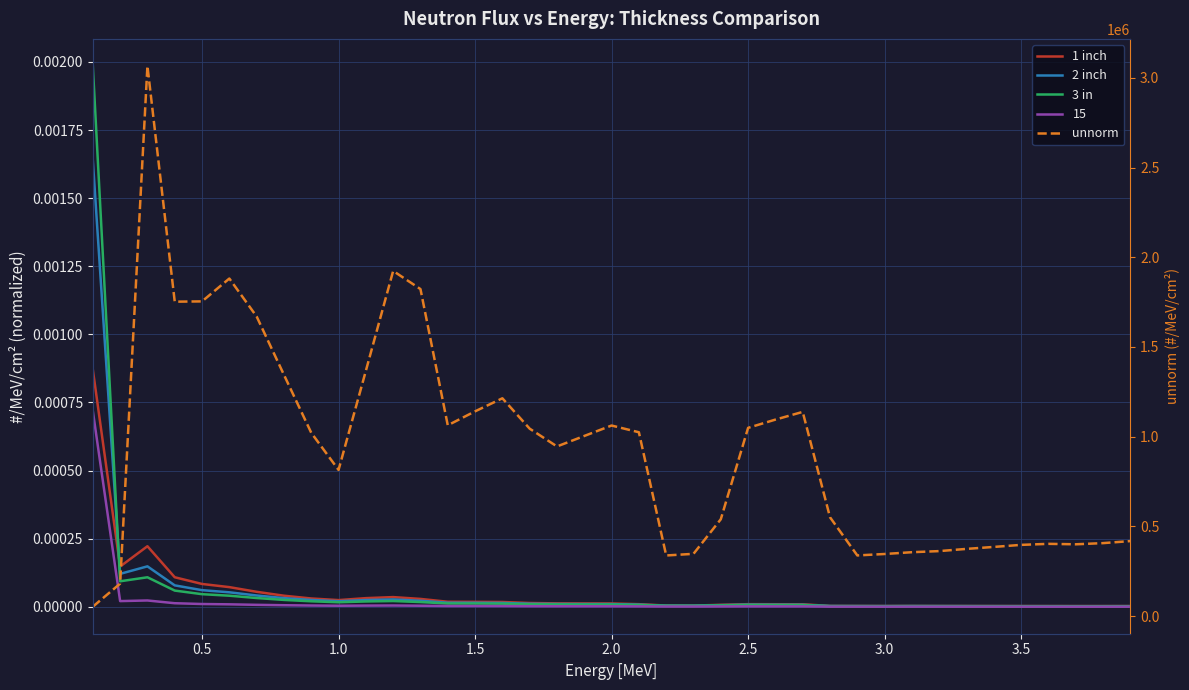

True or false: unnorm and 1 inch intersect in this chart.

False